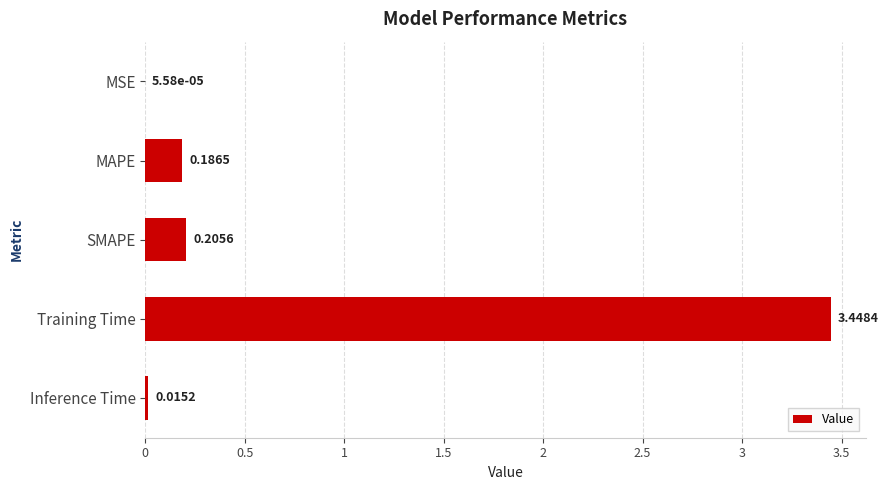

What is the change in value from MAPE to Training Time?

+3.3